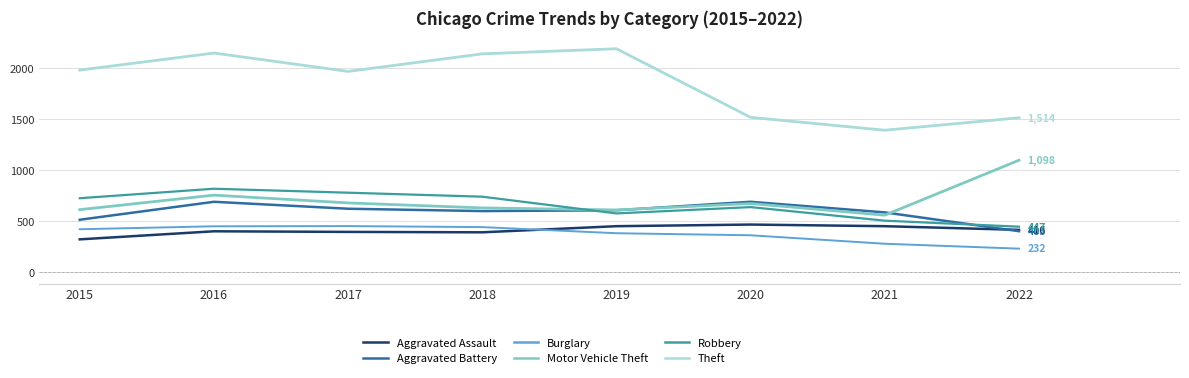

What is the difference between the highest and lowest values at 2022?

1282